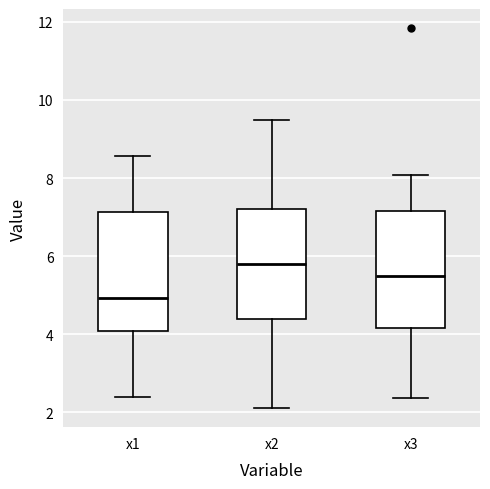

Reading left to right, transcribe this box plot: for each box, give where its median line is, the range the box spans, and where its two whiskers end, as read against the y-axis. The values are not printed on the chart, so give them approximately, as read against the axis.

x1: median 5.0, box 4.0 to 7.2, whiskers 2.4 to 8.6
x2: median 5.8, box 4.4 to 7.2, whiskers 2.2 to 9.4
x3: median 5.4, box 4.2 to 7.2, whiskers 2.4 to 8.0